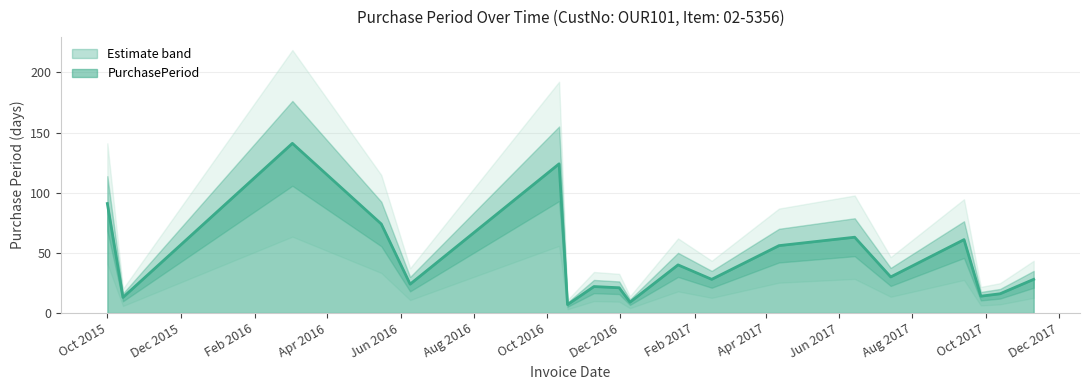

At which category does the data reach its first local peak?

2016-03-03